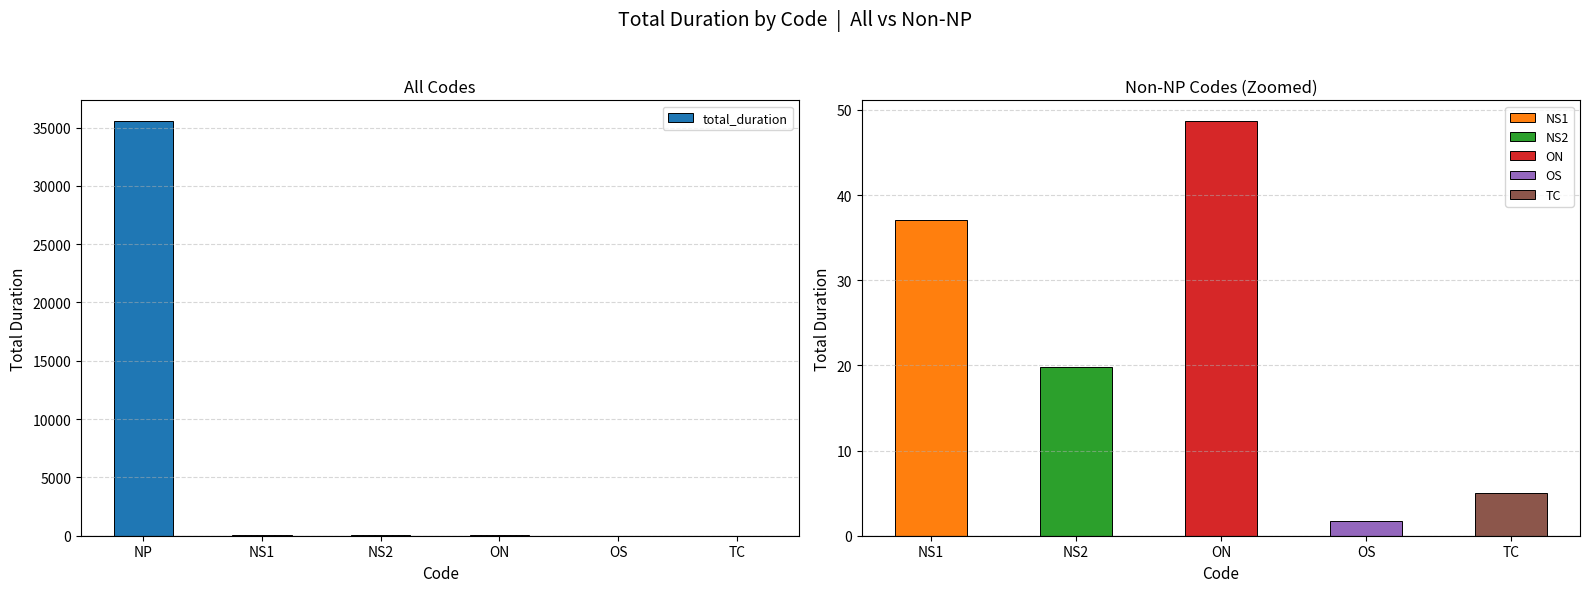

Is it true that the value at NS1 is 59.1?

False